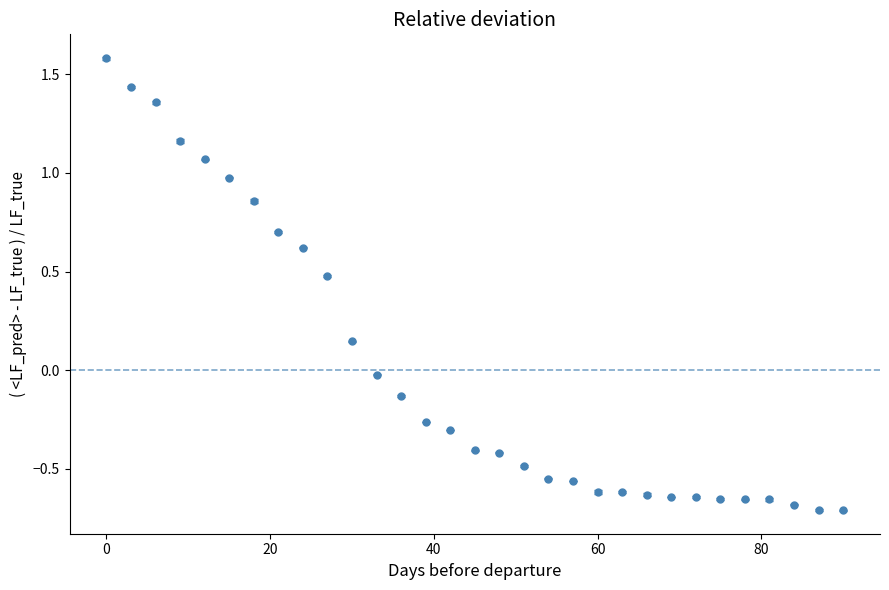

What is the difference between the maximum and minimum values?

2.3